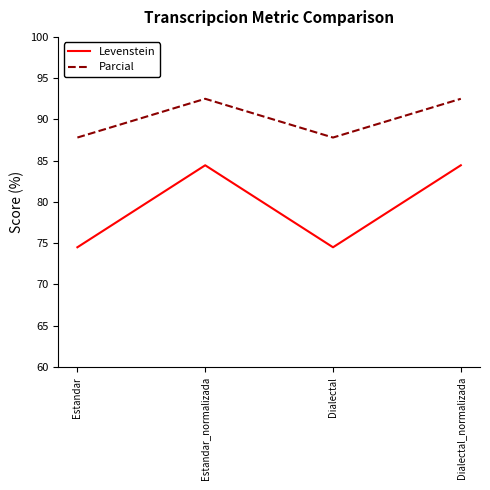

In Levenstein, how many points are lower than both neighbors (excluding endpoints)?

1